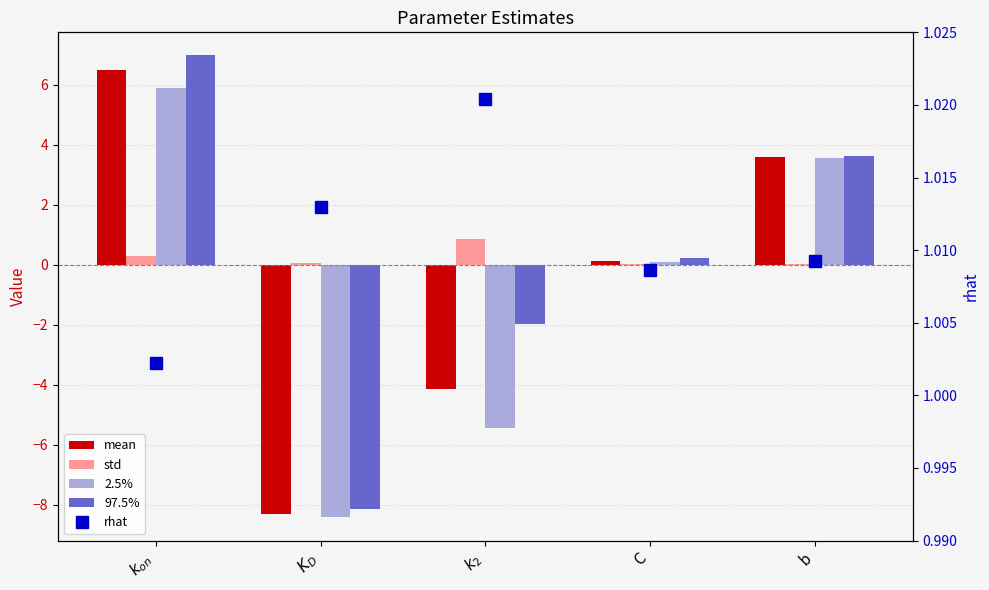

What are all the series names shown in the legend?

mean, std, 2.5%, 97.5%, rhat